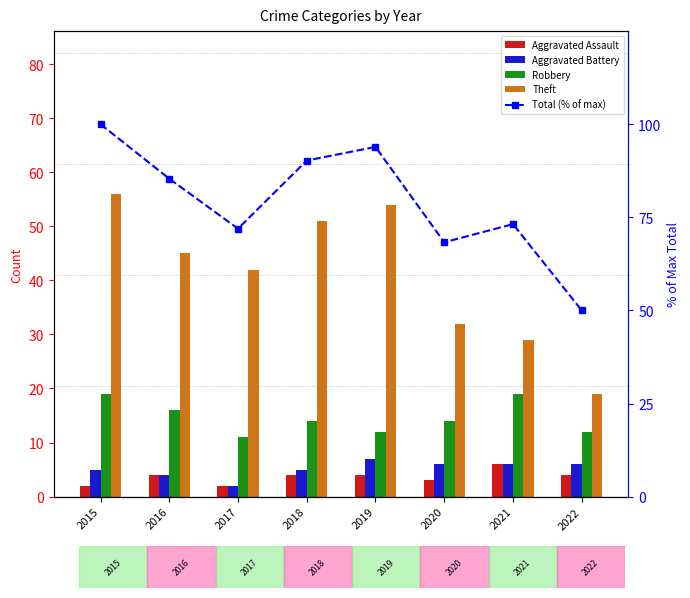

Which has a higher value, 2017 or 2021?

2021